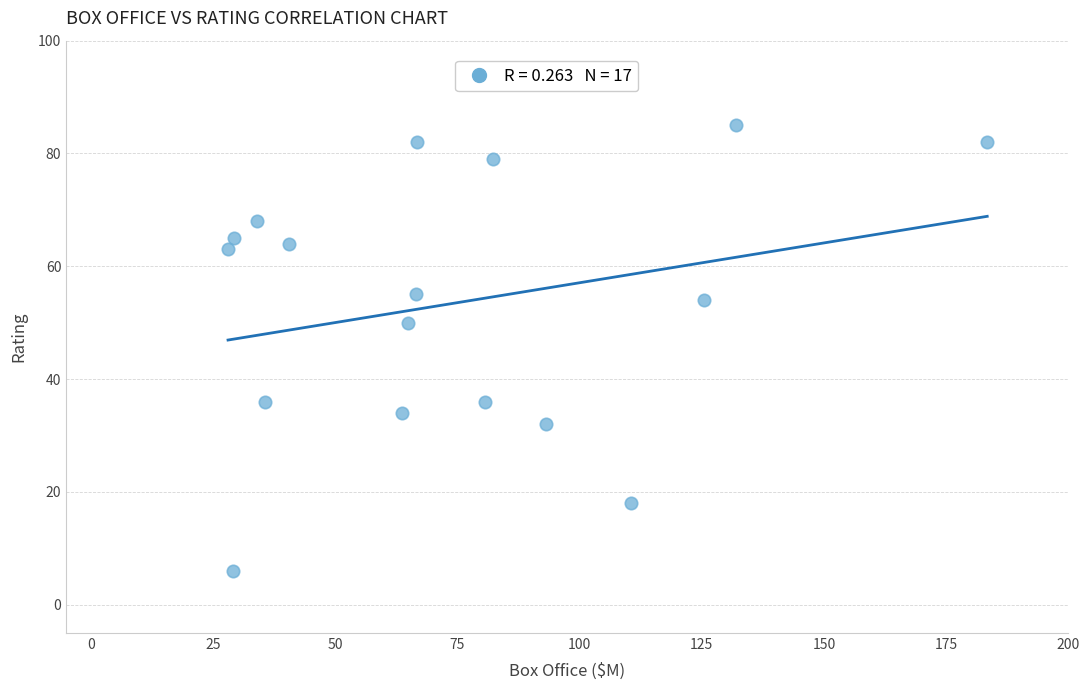

What is the range of Y values (max minus min)?

79